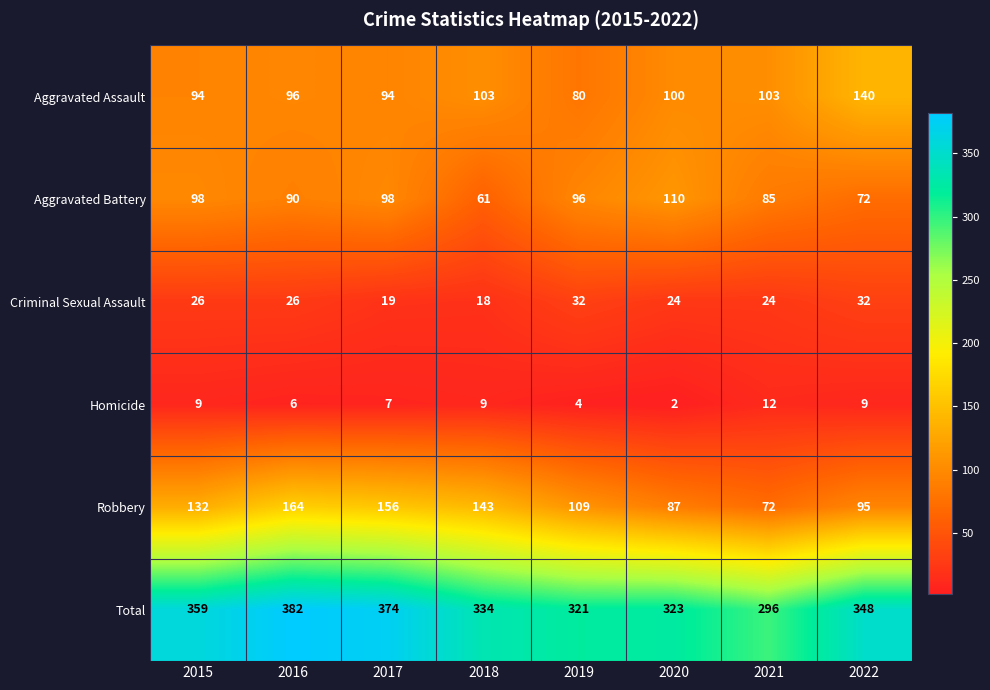

Which series has the widest spread of values?

Robbery